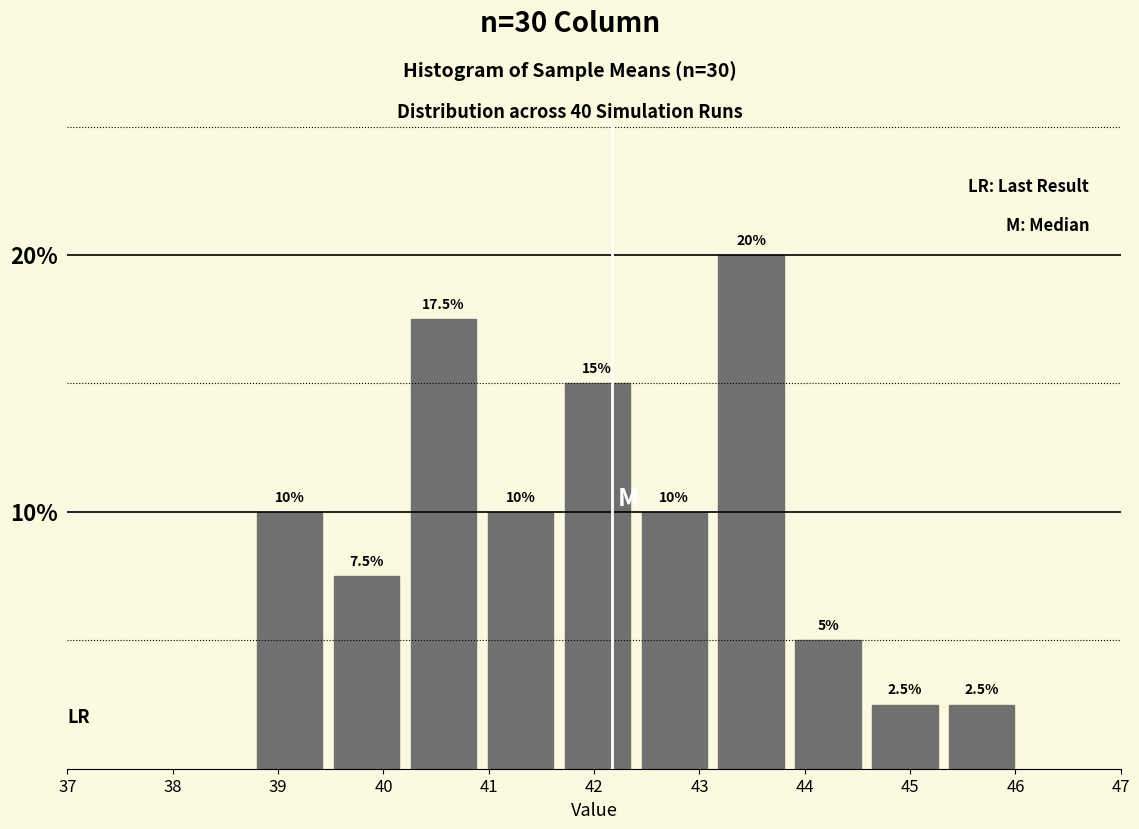

Which range on the x-axis has the tallest bar?

43.18 to 43.91